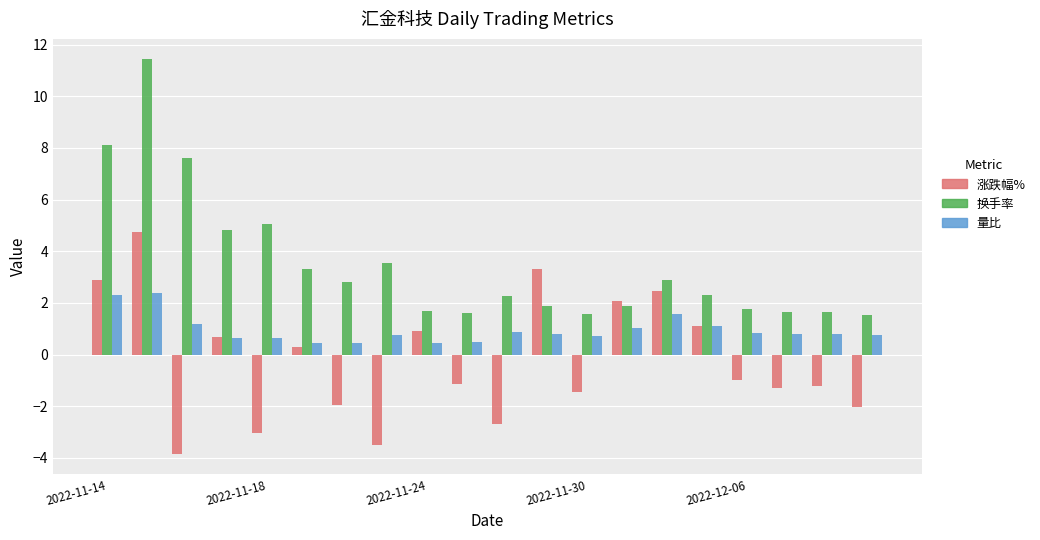

Which series has the largest range (max minus min)?

换手率